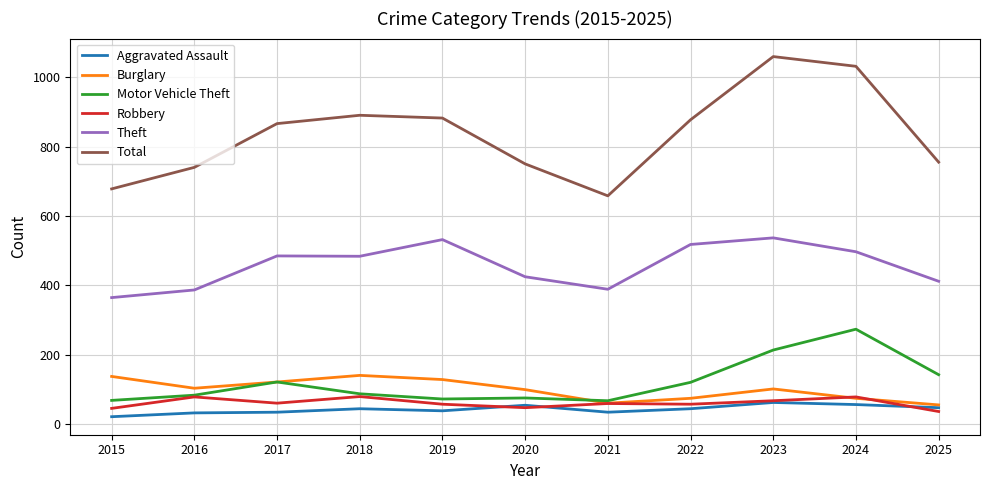

The Total series shows 866 at 2017. True or false?

True